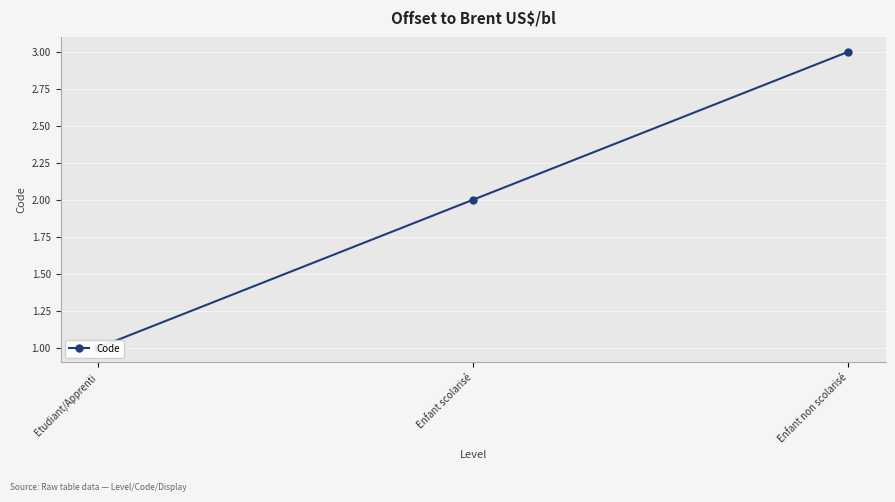

Which category has the highest value across all series?

Enfant non scolarisé